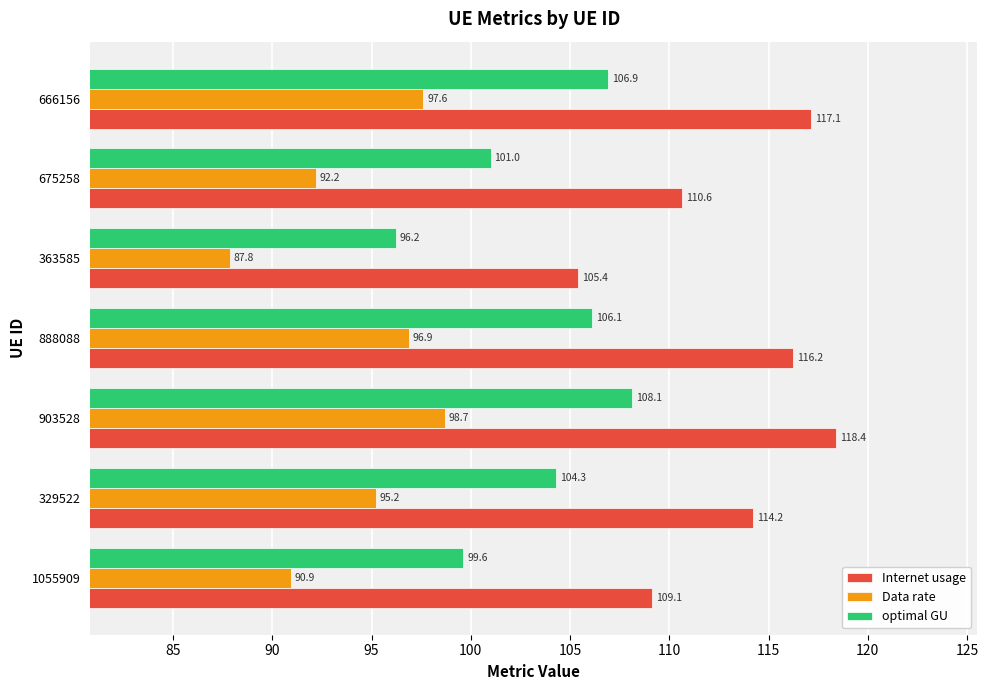

At 903528, list the series in order from largest to smallest.

Internet usage, optimal GU, Data rate